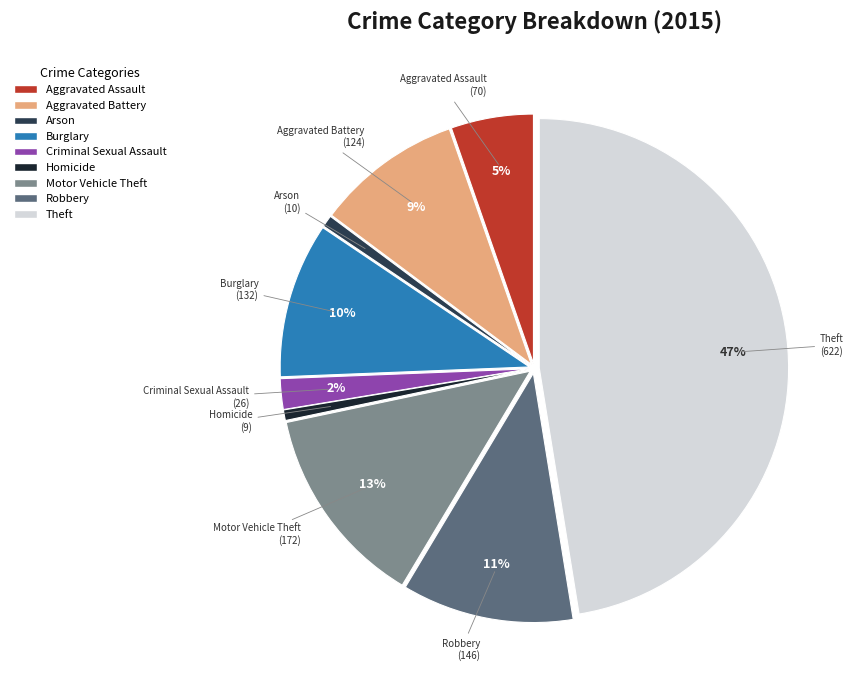

What percentage is the Arson slice, to the nearest percent?

1%